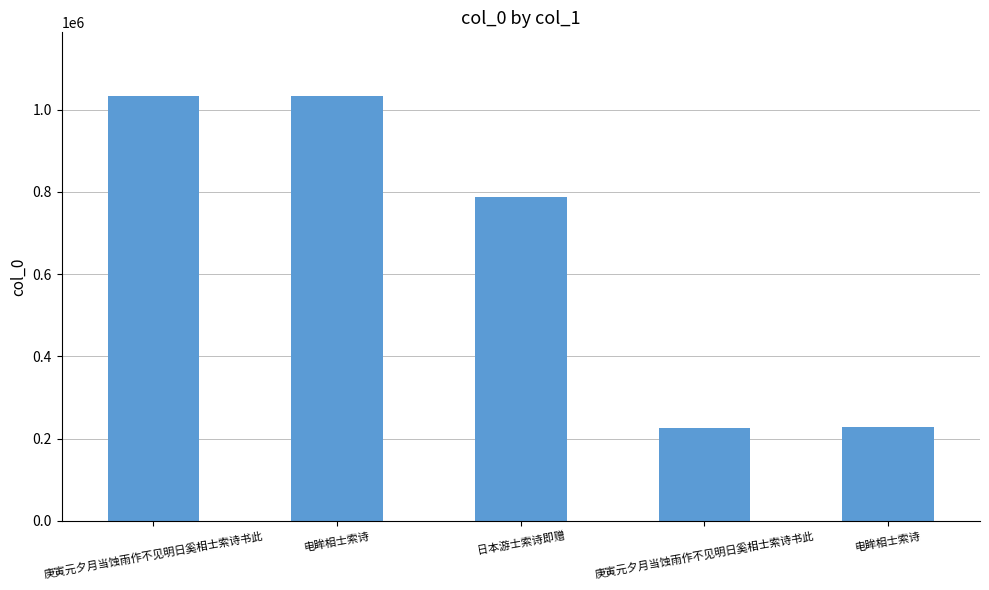

How many bars are there in total?

5